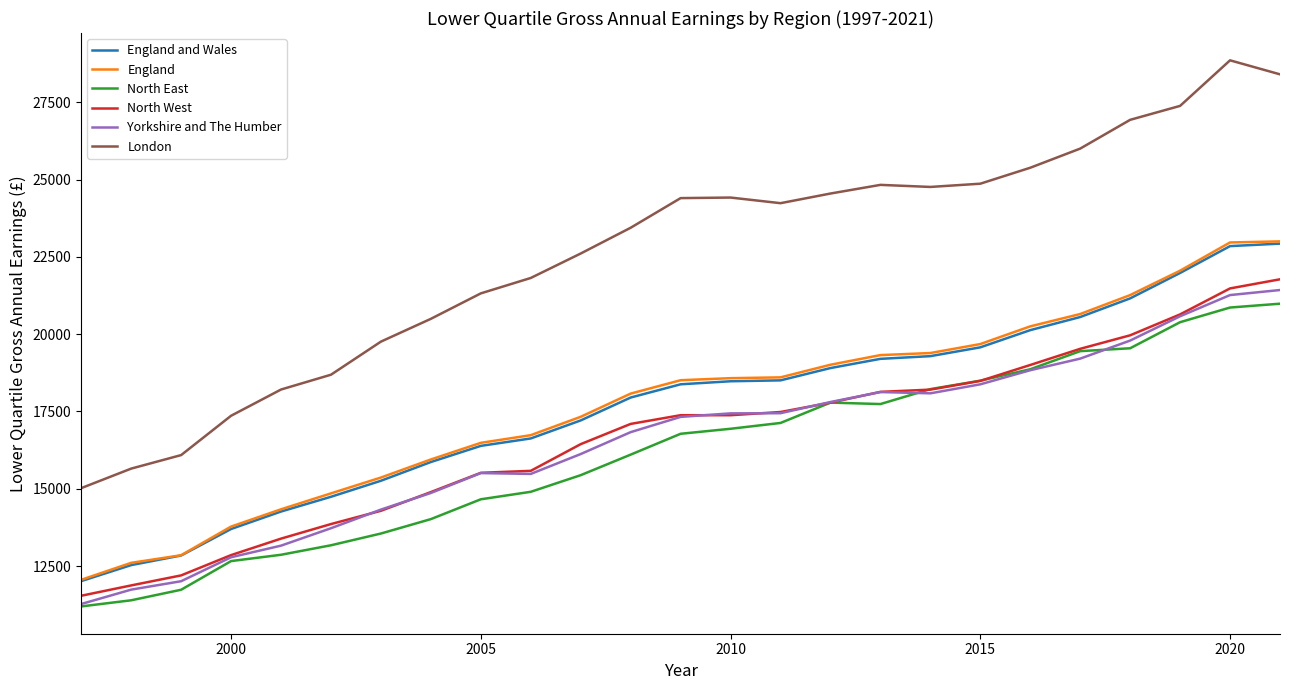

True or false: England and North West intersect in this chart.

False